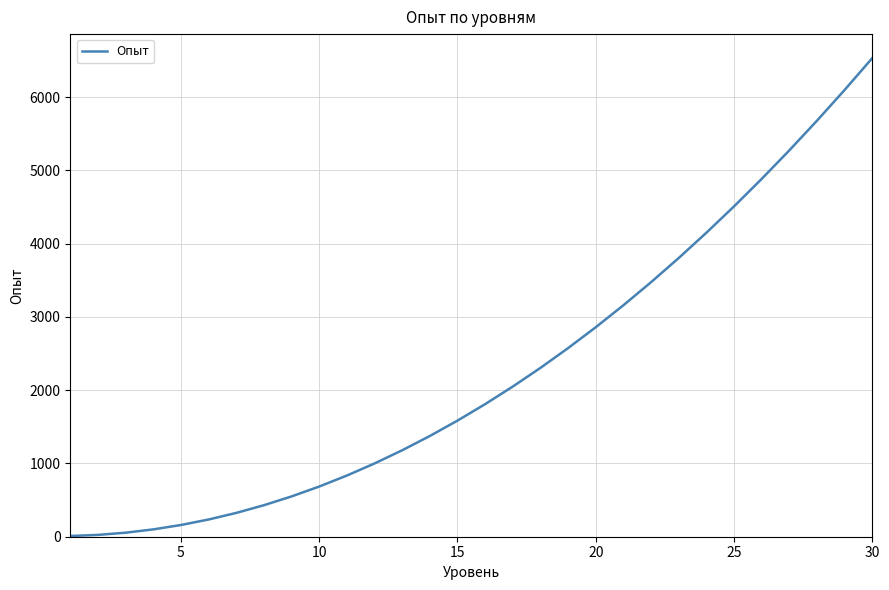

True or false: there are more than 1 points higher than both neighbors.

False